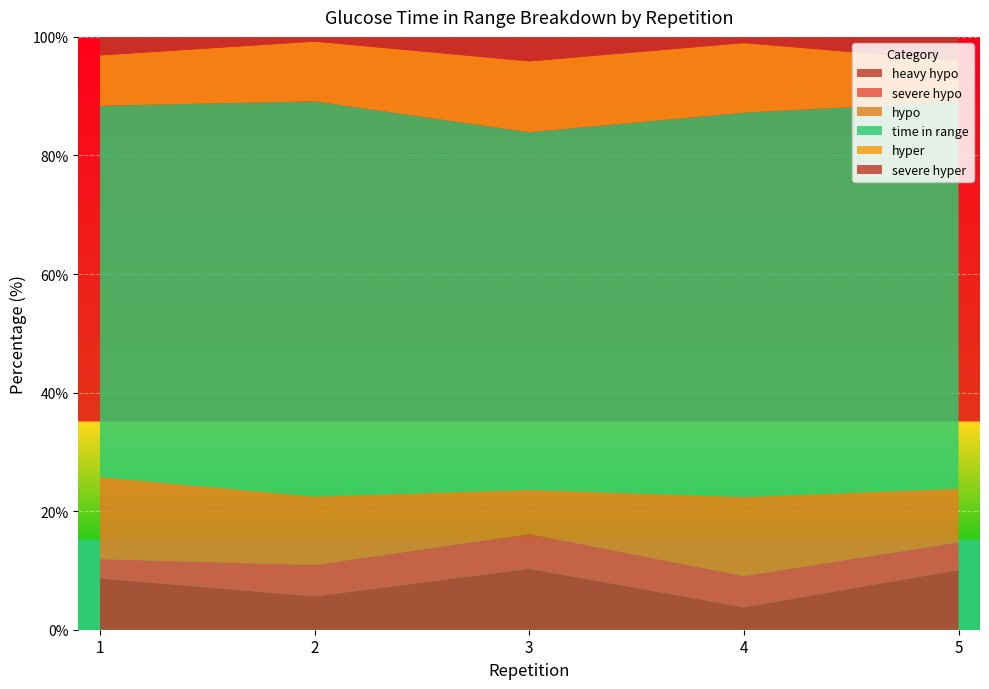

Reading left to right, transcribe all the data shown in this chart.

heavy hypo: 1=8.7	2=5.6	3=10.3	4=3.8	5=10.1
severe hypo: 1=3.2	2=5.3	3=5.9	4=5.2	5=4.7
hypo: 1=13.8	2=11.5	3=7.4	4=13.3	5=9.0
time in range: 1=62.6	2=66.7	3=60.3	4=64.8	5=65.3
hyper: 1=8.5	2=10.1	3=12.0	4=11.7	5=6.8
severe hyper: 1=3.1	2=0.8	3=4.1	4=1.0	5=4.1